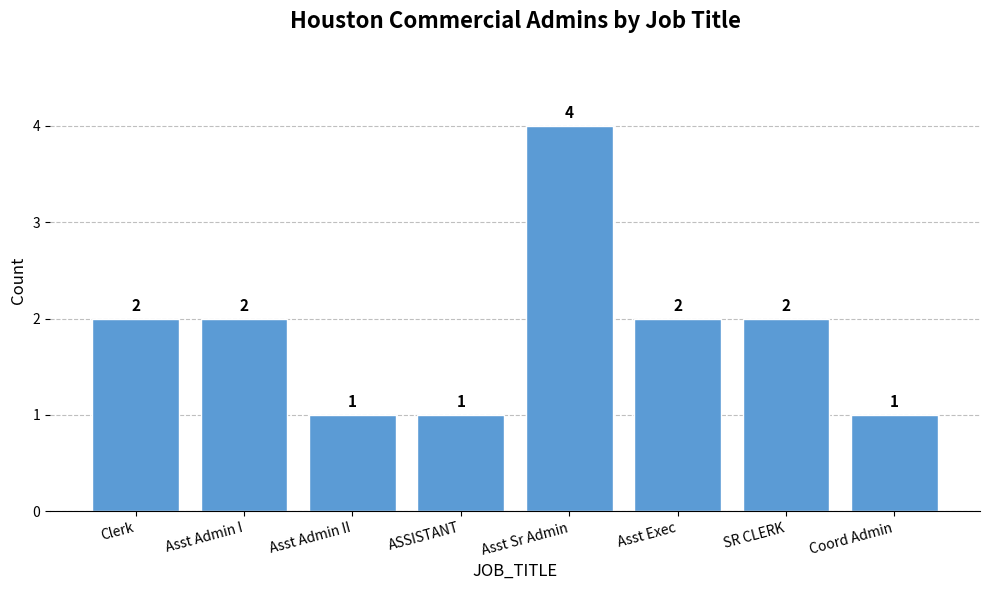

What position from the left is Clerk?

1